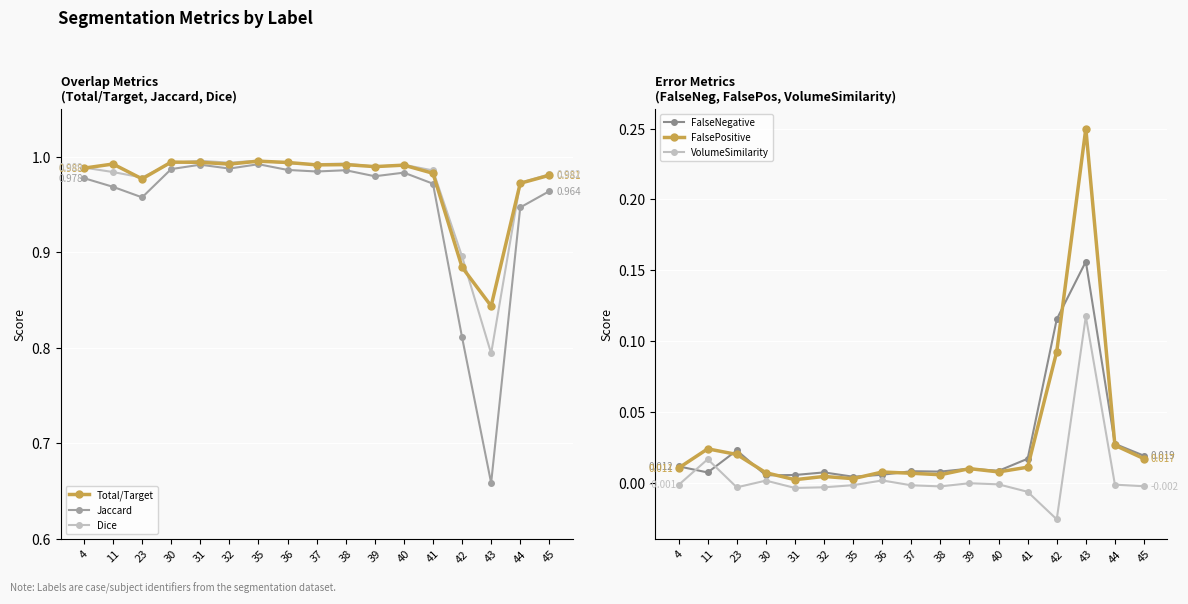

How many distinct data groups are displayed?

6